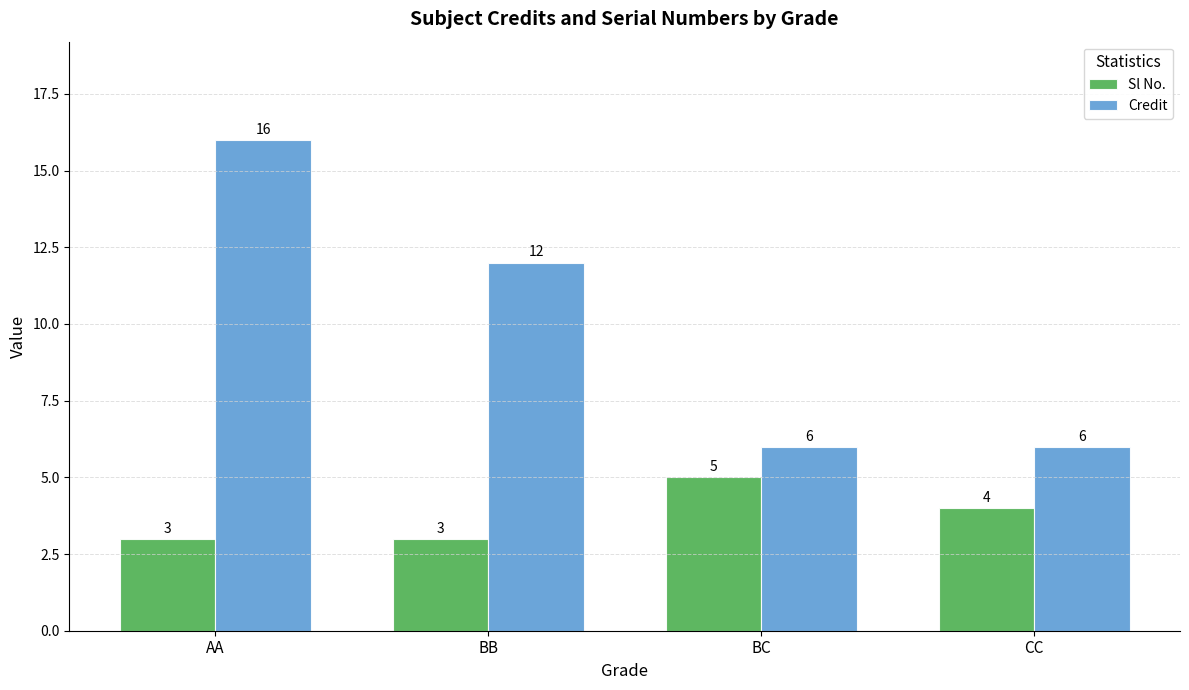

What is the difference between the maximum and minimum values in the Sl No. series?

2